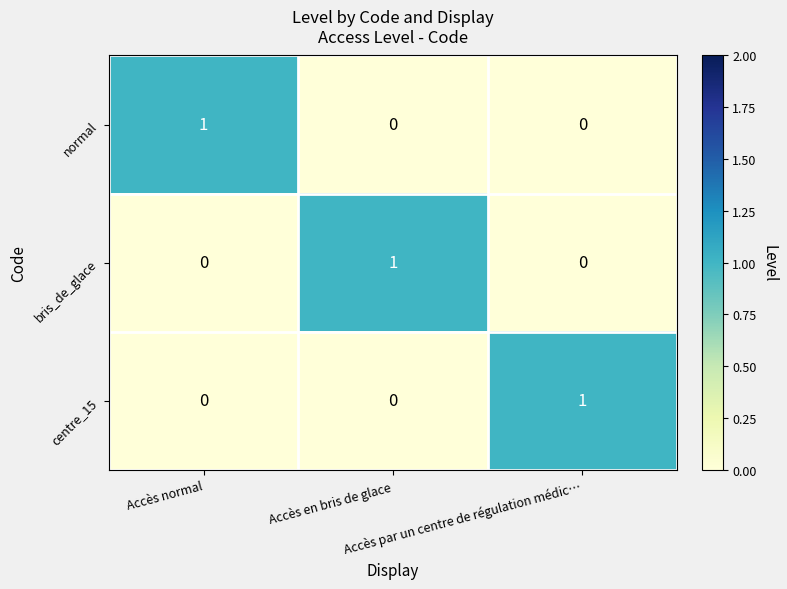

At how many categories does at least one series exceed 0?

3